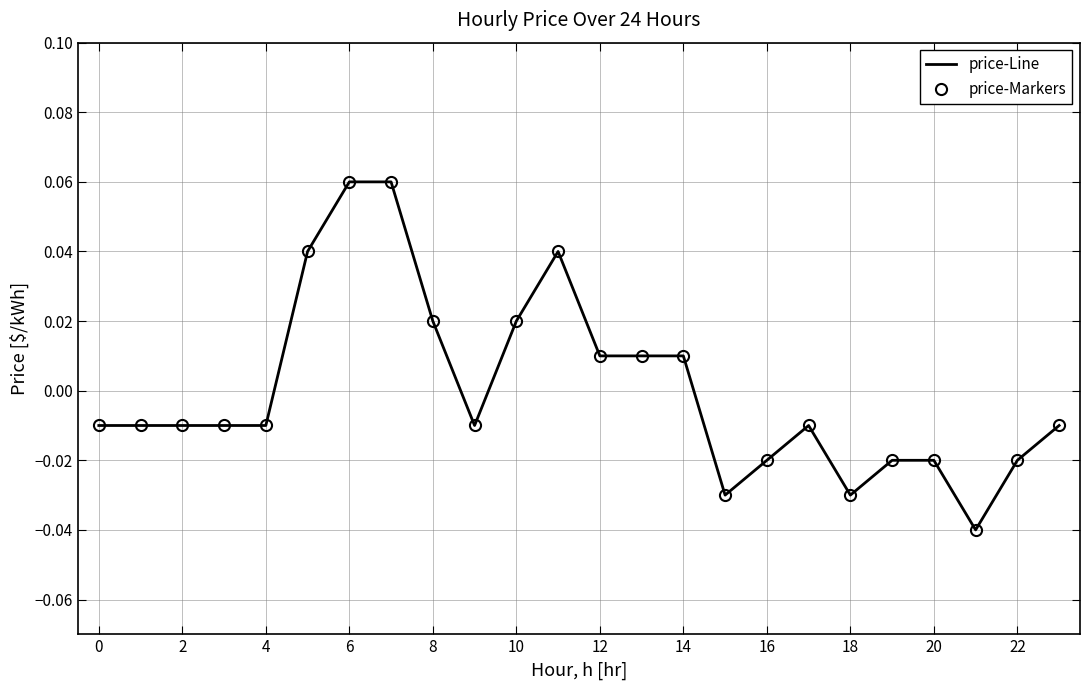

List the series in order of their peak value, highest first.

price-Line, price-Markers